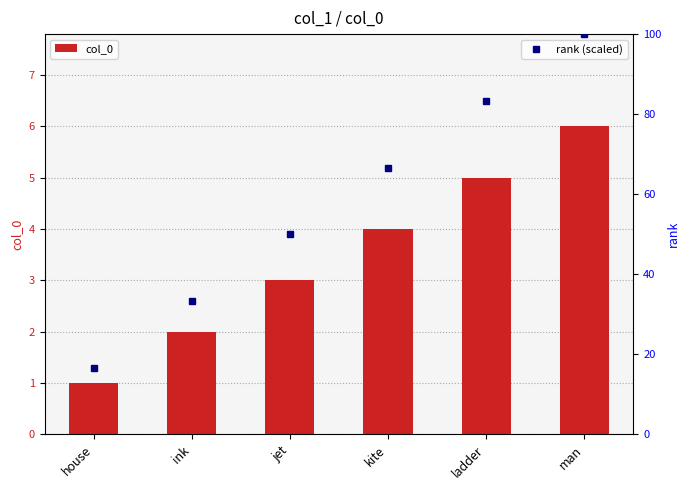

List the series in order of their overall mean, highest first.

rank (scaled), col_0